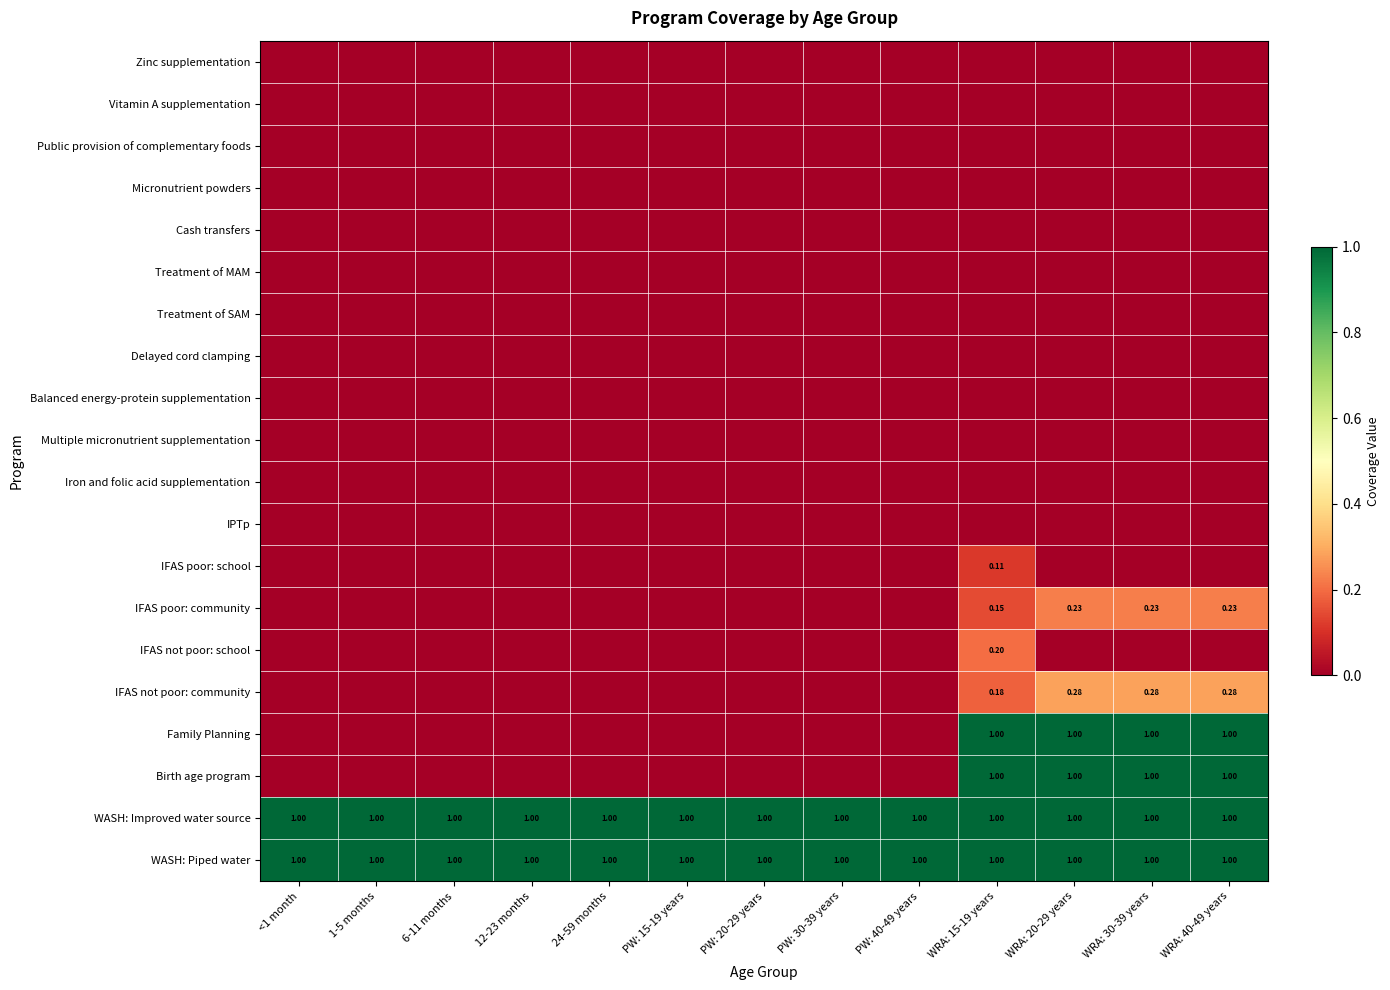

At which label is Treatment of SAM closest to 0?

<1 month